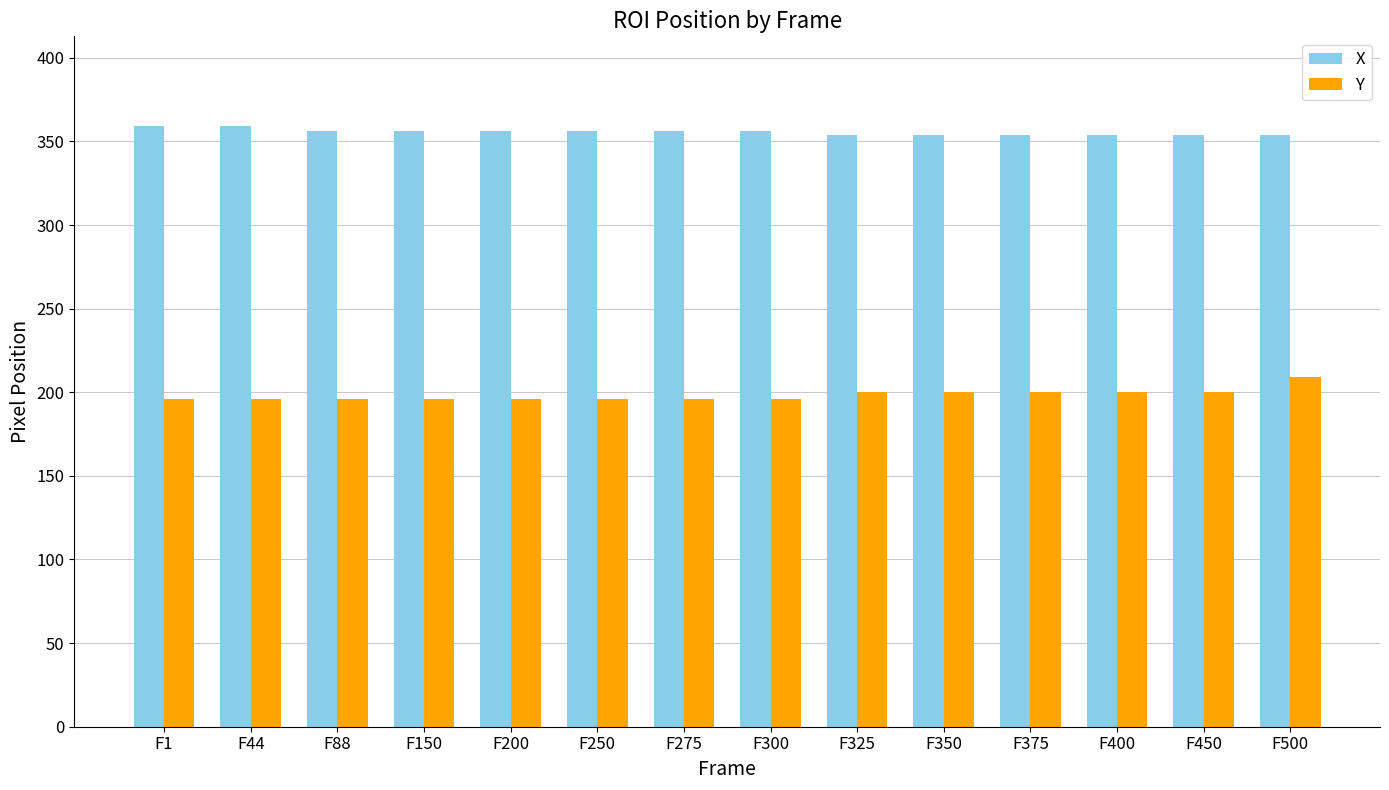

Rank the series at F500 from lowest to highest value.

Y, X